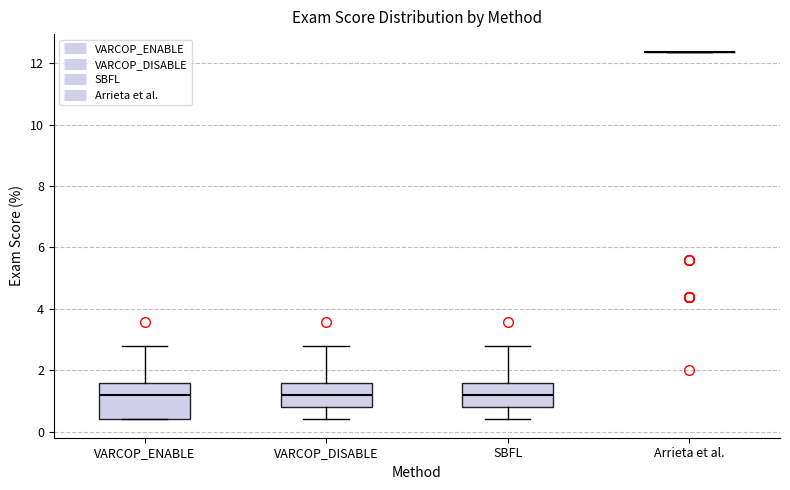

Reading left to right, transcribe this box plot: for each box, give where its median line is, the range the box spans, and where its two whiskers end, as read against the y-axis. The values are not printed on the chart, so give them approximately, as read against the axis.

VARCOP_ENABLE: median 1.2, box 0.4 to 1.6, whiskers 0.4 to 2.8
VARCOP_DISABLE: median 1.2, box 0.8 to 1.6, whiskers 0.4 to 2.8
SBFL: median 1.2, box 0.8 to 1.6, whiskers 0.4 to 2.8
Arrieta et al.: box collapsed to a line at 12.4, whiskers 12.4 to 12.4